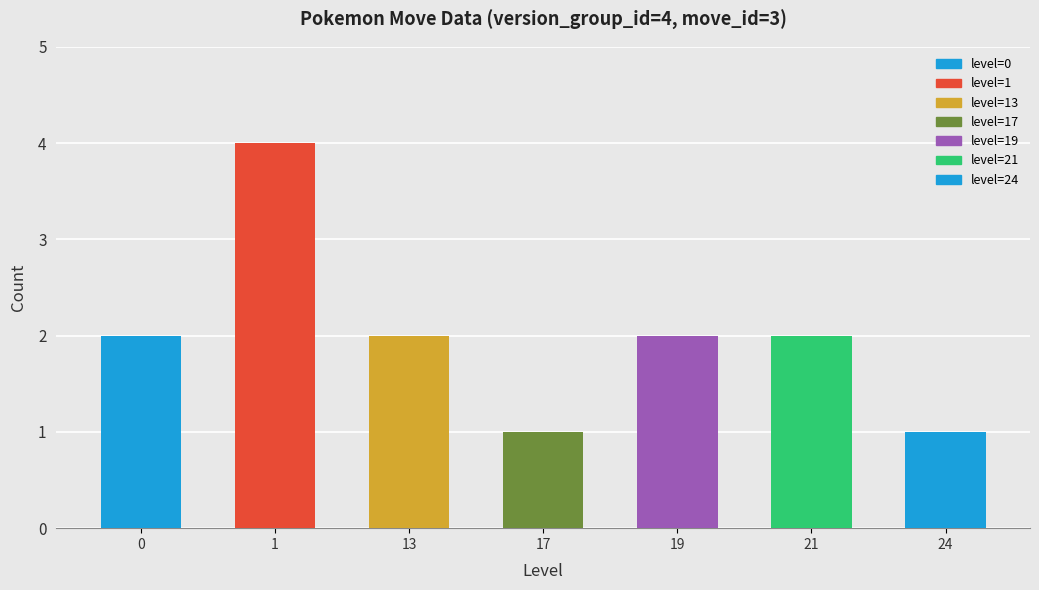

True or false: the data shows 2 at 19.

True